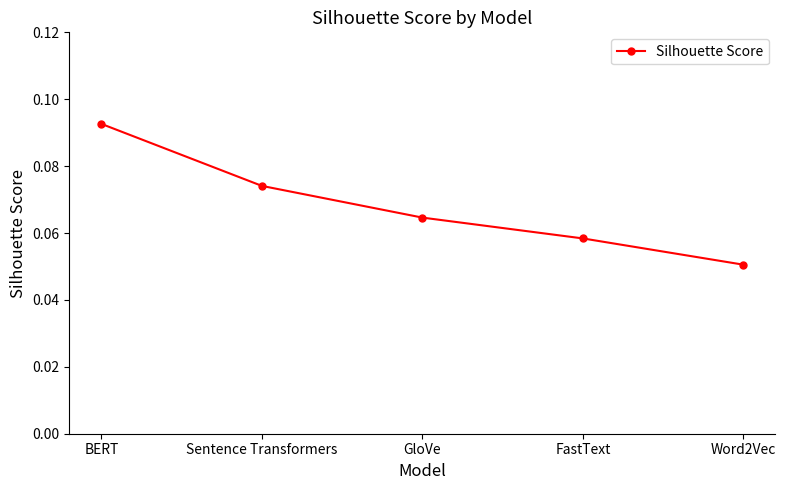

True or false: the data shows 0.0 at FastText.

False